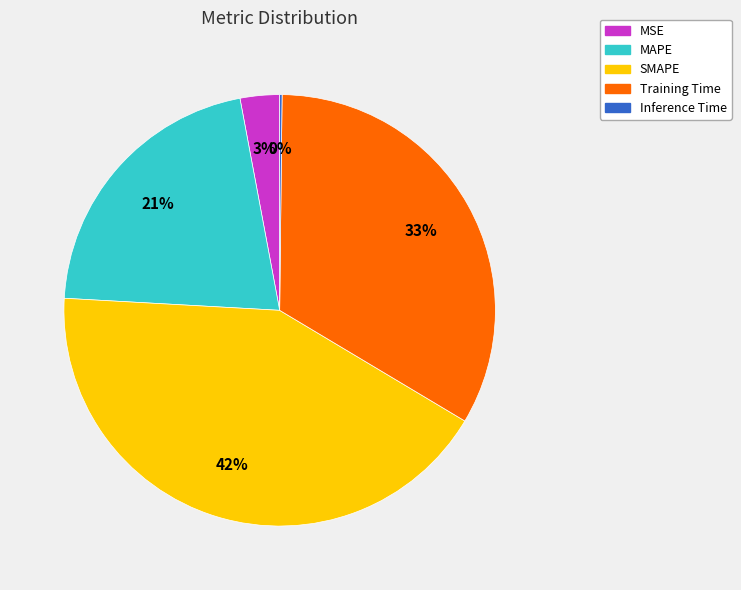

Which category has the biggest portion of the pie?

SMAPE